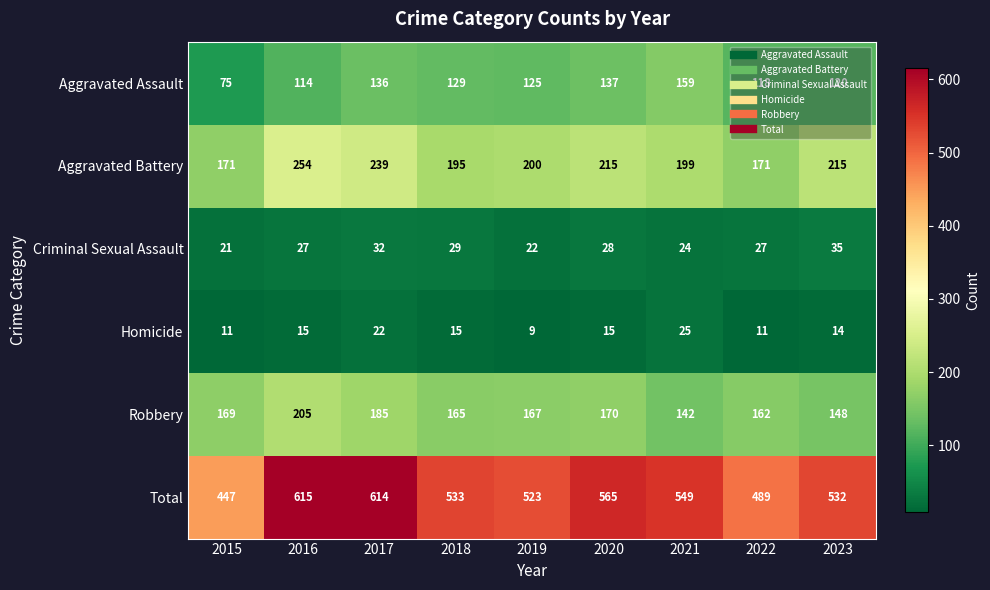

List the series in order of their peak value, lowest first.

Homicide, Criminal Sexual Assault, Aggravated Assault, Robbery, Aggravated Battery, Total